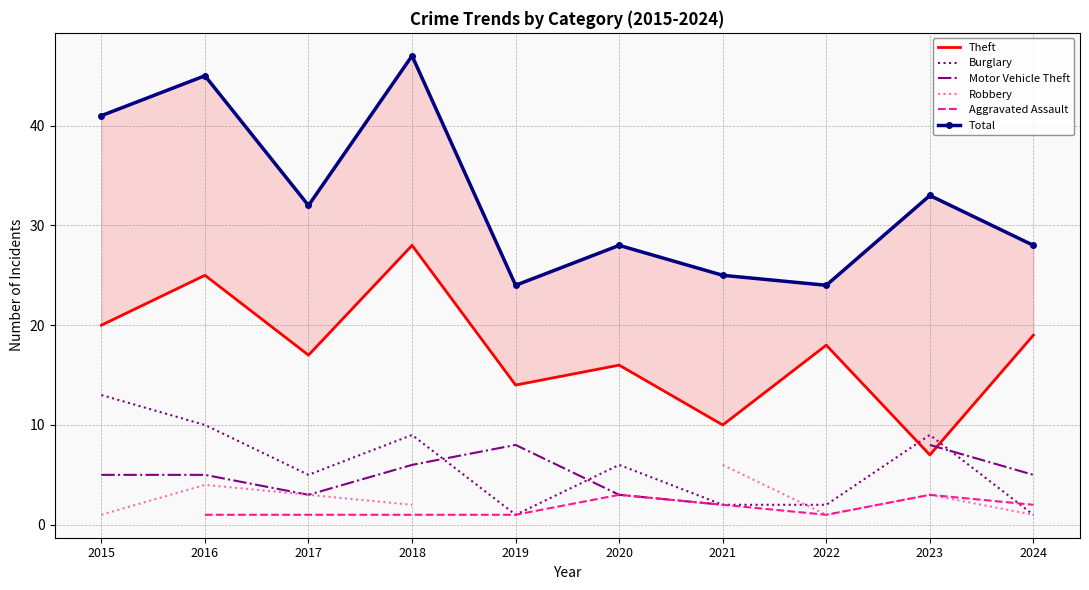

Is this an area chart (filled region under the line)?

No